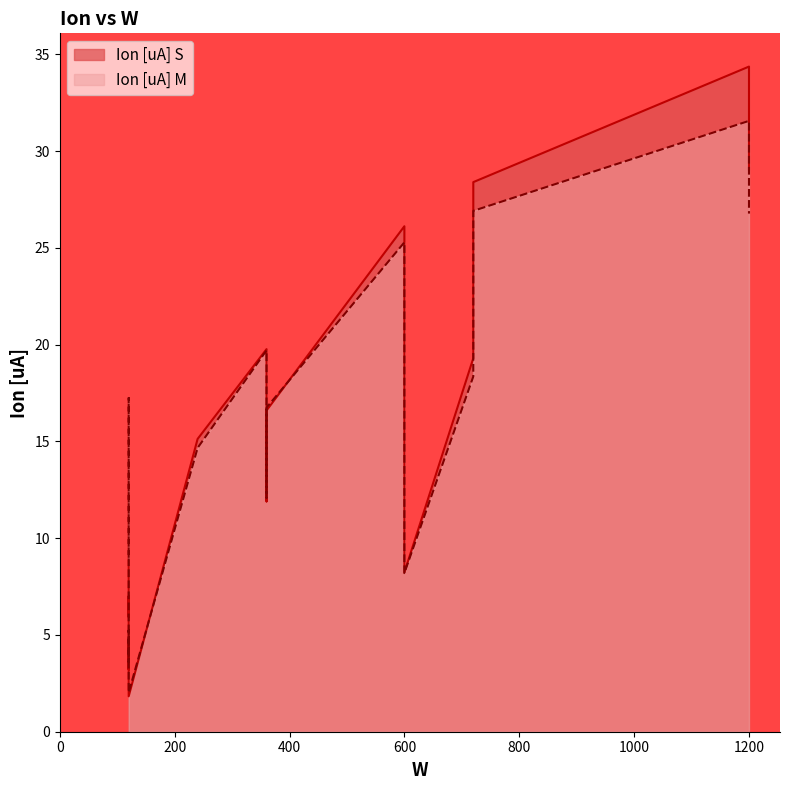

What is the highest value of the Ion [uA] S series?

34.4